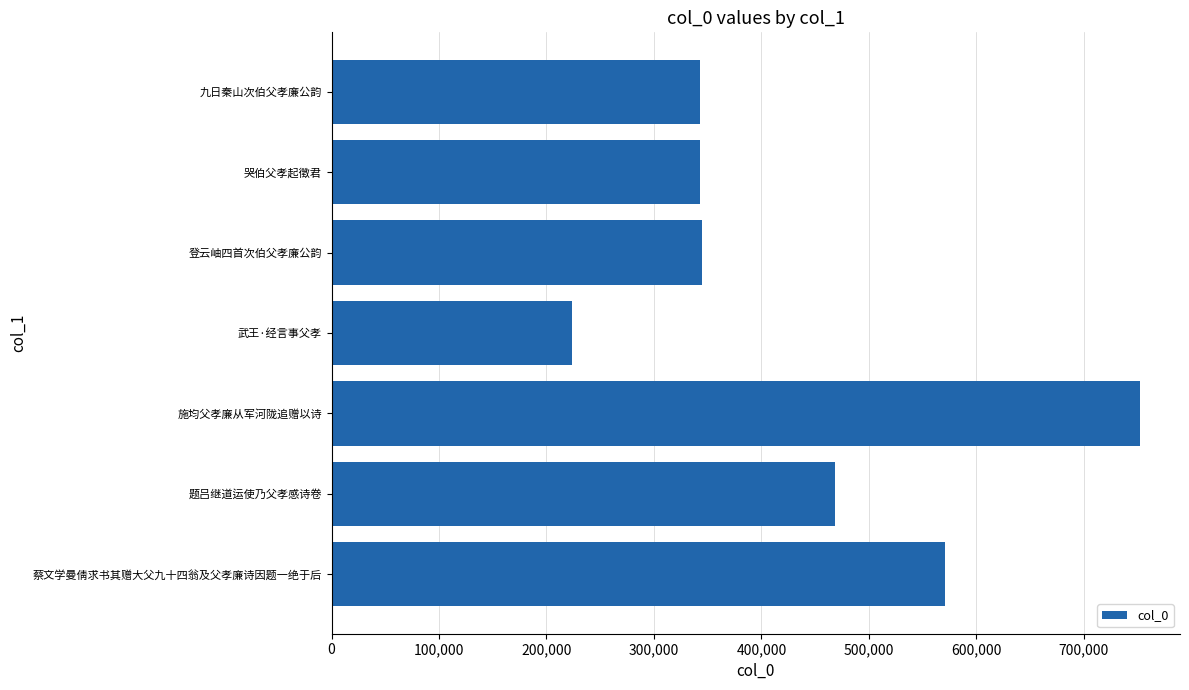

What is the minimum value shown in the chart?

223743